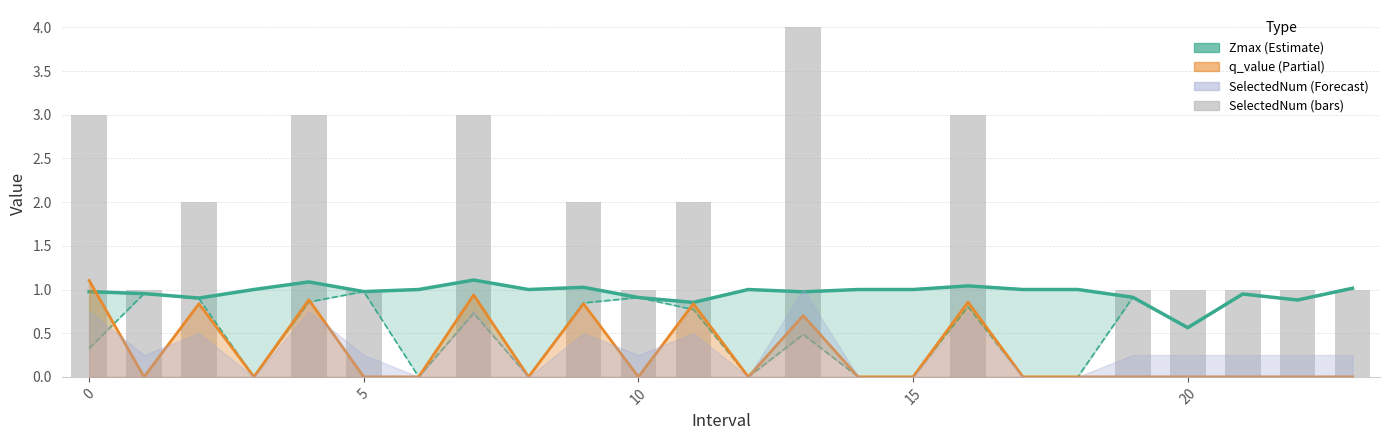

Reading left to right, list all the values displayed in this chart.

Zmax: 1.0	1.0	0.9	1.0	1.1	1.0	1.0	1.1	1.0	1.0	0.9	0.9	1.0	1.0	1.0	1.0	1.0	1.0	1.0	0.9	0.6	0.9	0.9	1.0
Zmin: 0.3	1.0	0.9	0.0	0.9	1.0	0.0	0.7	0.0	0.8	0.9	0.8	0.0	0.5	0.0	0.0	0.8	0.0	0.0	0.9	0.6	0.9	0.9	1.0
q_value: 1.1	-0.0	0.8	0.0	0.9	-0.0	0.0	0.9	0.0	0.8	-0.0	0.8	0.0	0.7	0.0	0.0	0.9	0.0	0.0	-0.0	-0.0	-0.0	-0.0	-0.0
SelectedNum: 3.0	1.0	2.0	0.0	3.0	1.0	0.0	3.0	0.0	2.0	1.0	2.0	0.0	4.0	0.0	0.0	3.0	0.0	0.0	1.0	1.0	1.0	1.0	1.0